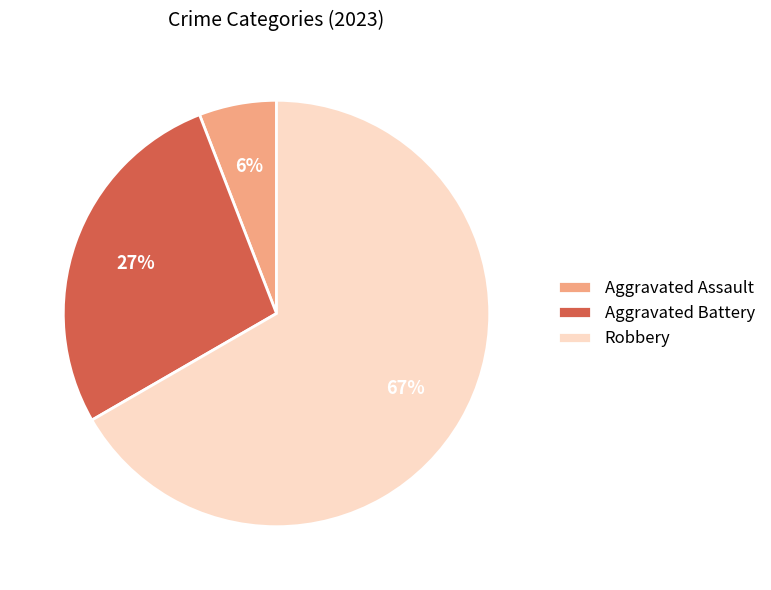

Which slice is the smallest?

Aggravated Assault